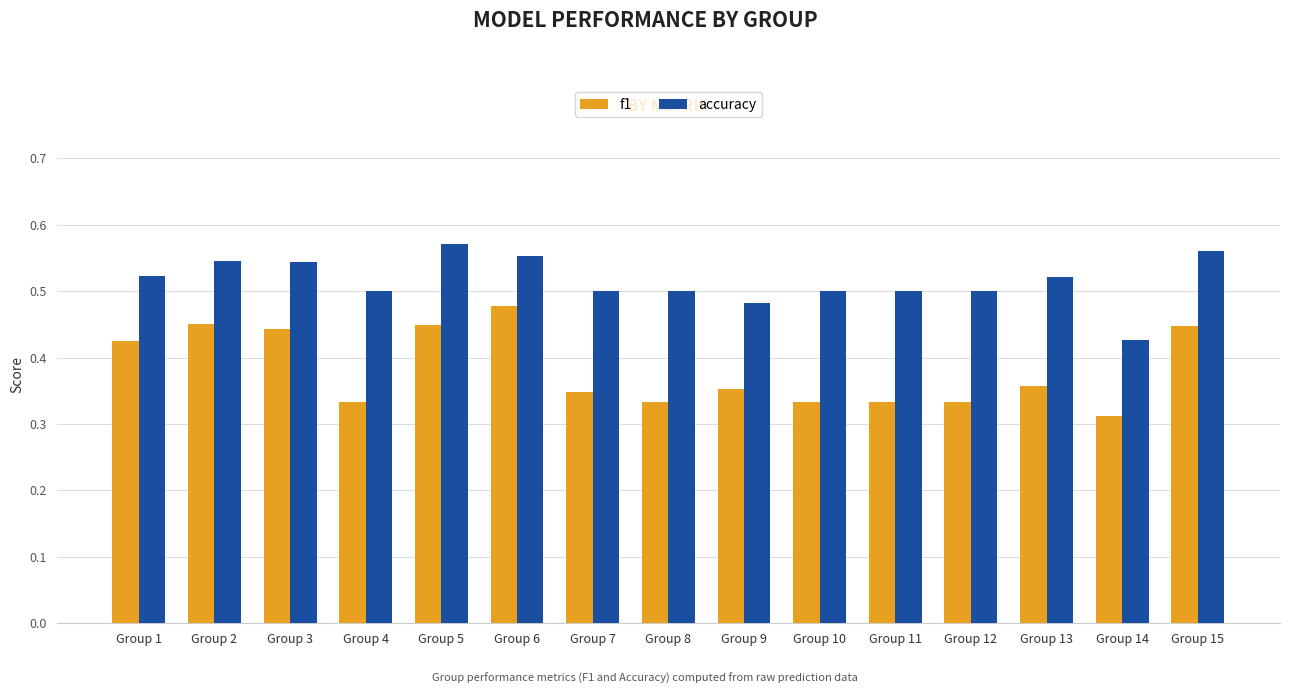

Which series has the largest total across all categories?

accuracy